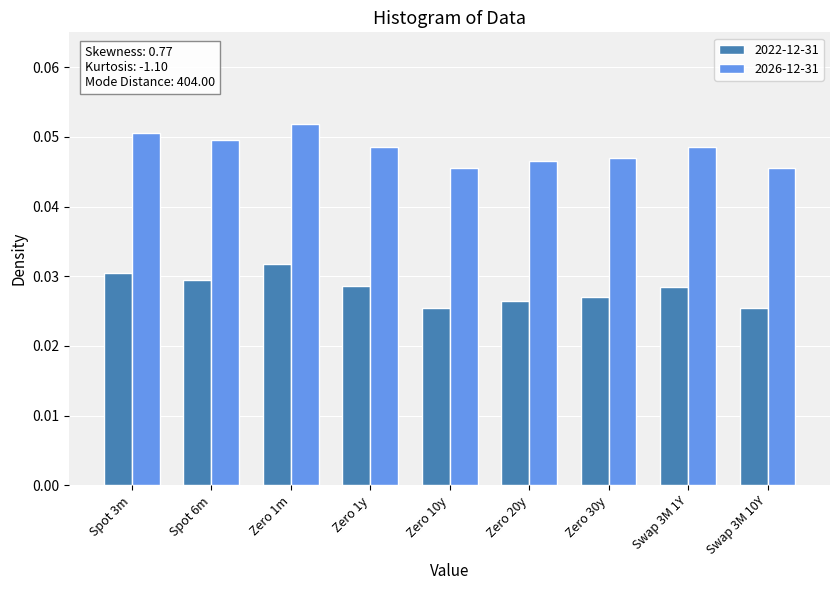

Which label corresponds to the largest value in the chart?

Zero 1m